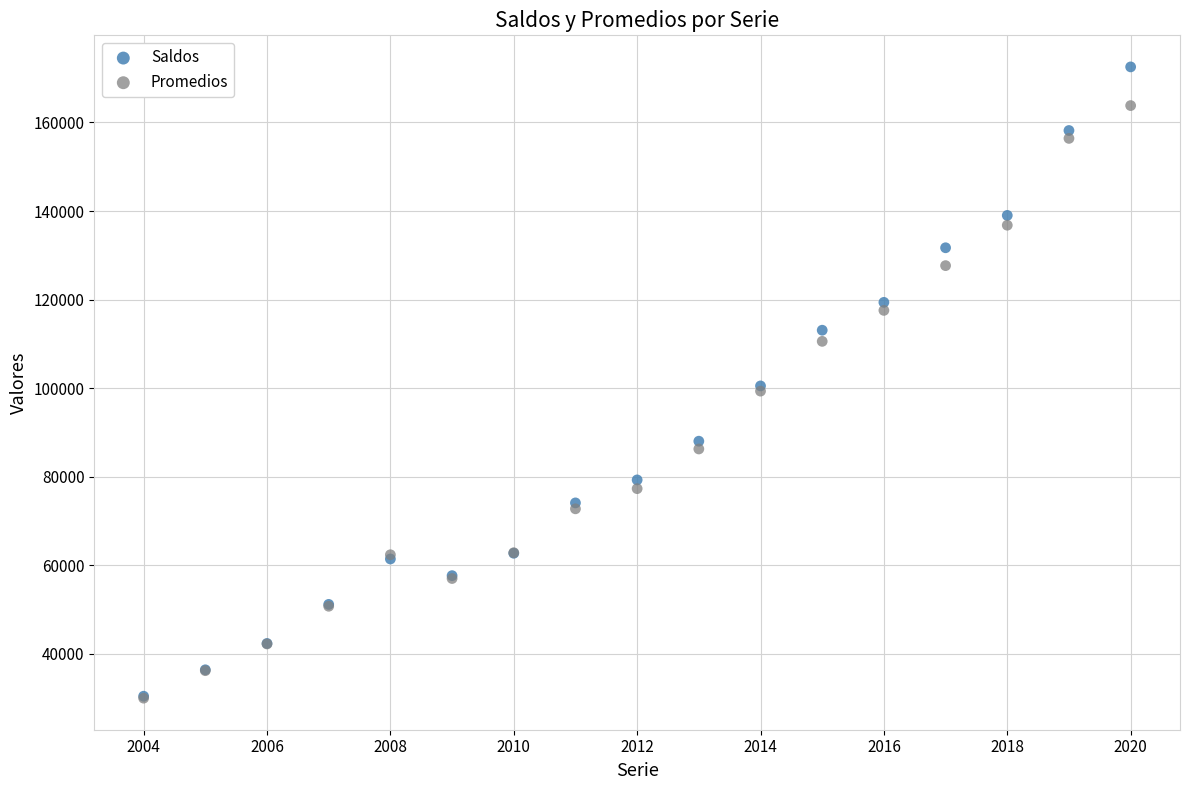

What are all the series names shown in the legend?

Saldos, Promedios